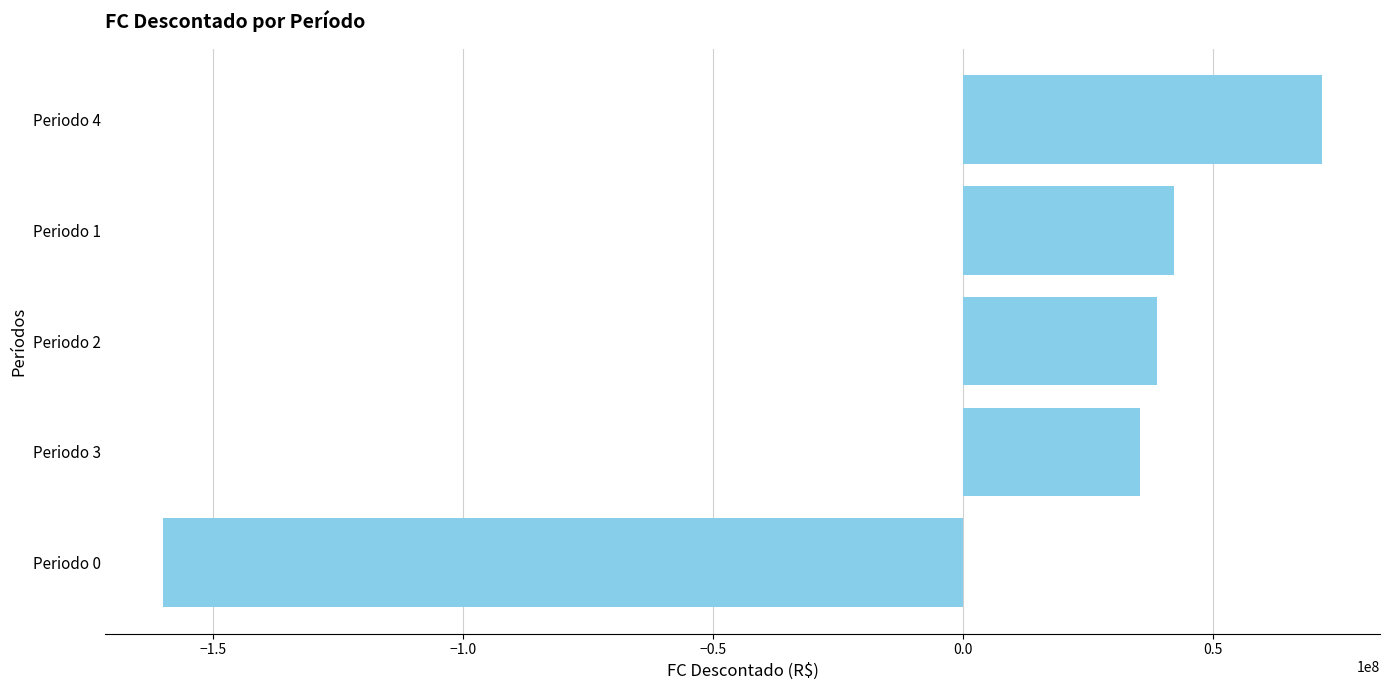

Rank the categories by value from lowest to highest.

Periodo 0, Periodo 3, Periodo 2, Periodo 1, Periodo 4